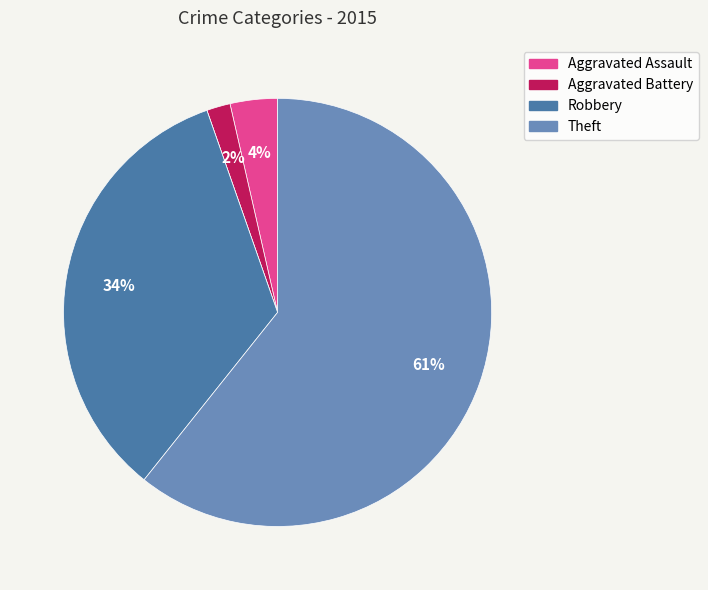

To the nearest percent, what is the average slice percentage?

20%